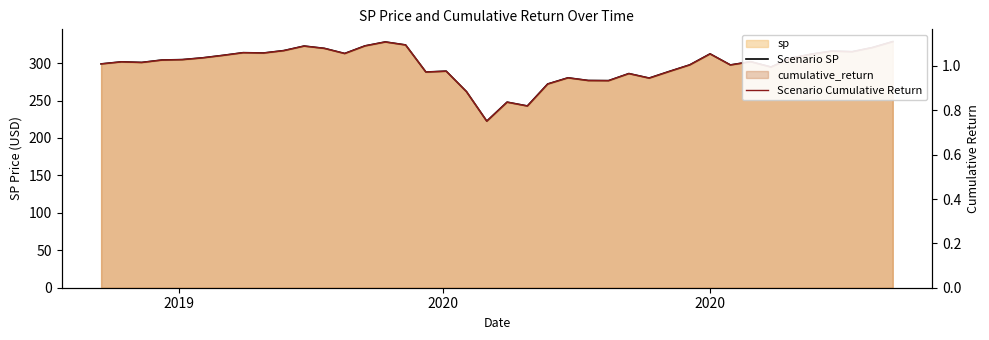

What is the difference between the maximum and second lowest values in the Scenario SP series?

85.9